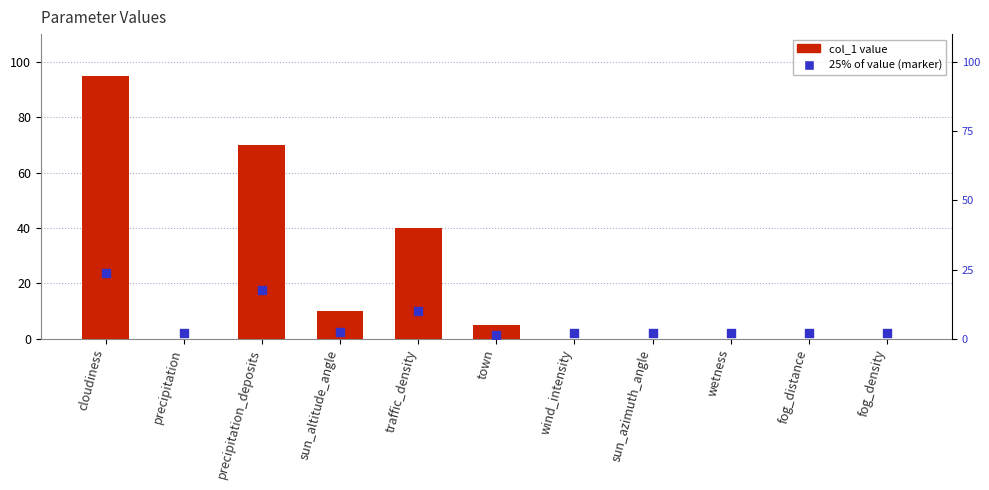

What is the total value across all series at precipitation?

2.0